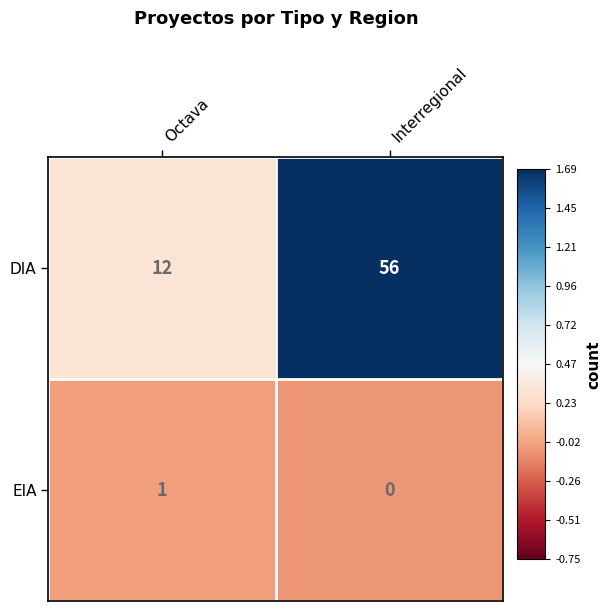

Which series changed the most between Octava and Interregional?

DIA